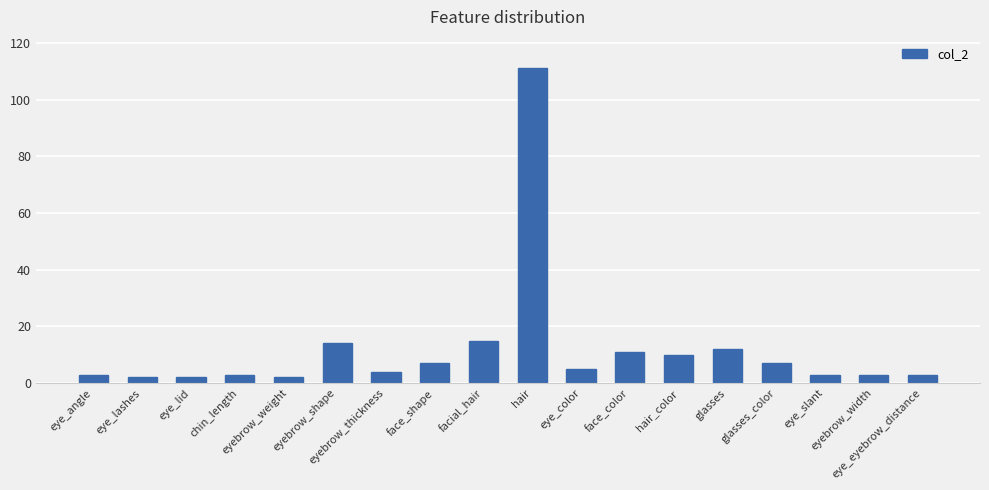

Where does the data first go above 5?

eyebrow_shape